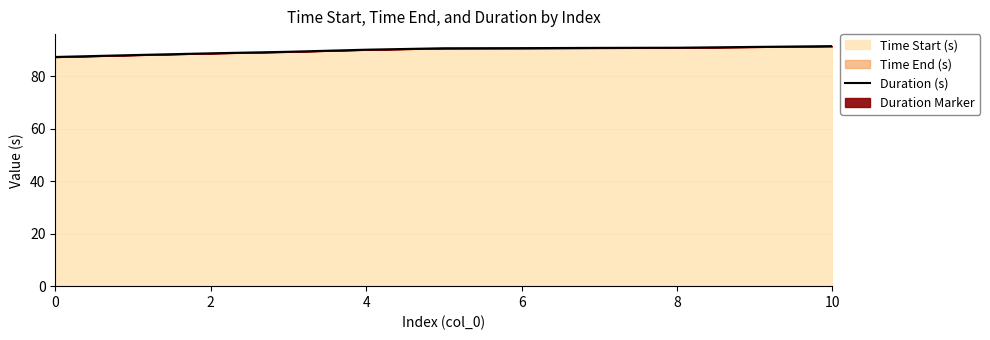

How many values are below 90?

4